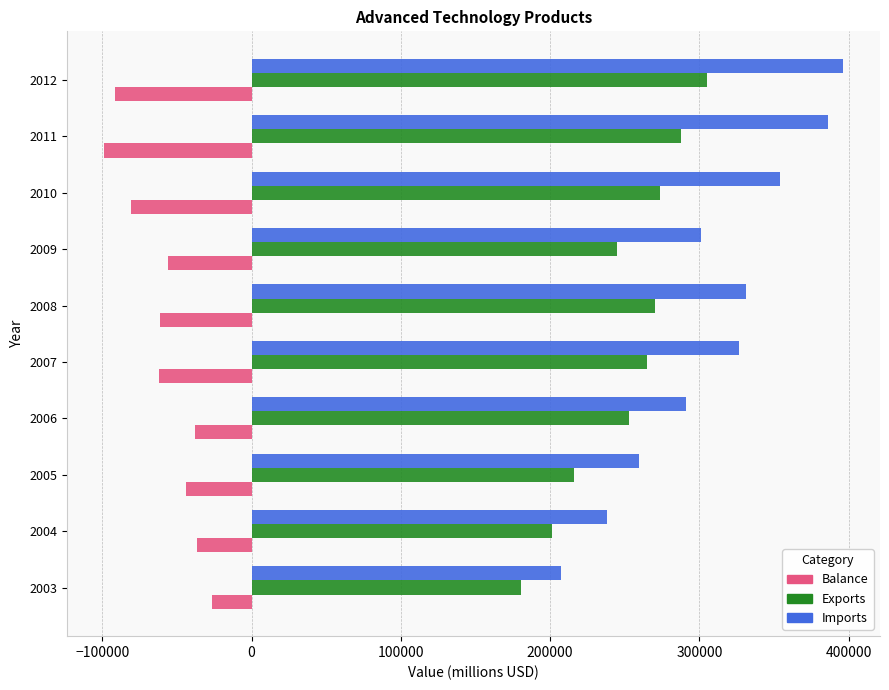

List the series in order of their overall mean, lowest first.

Balance, Exports, Imports